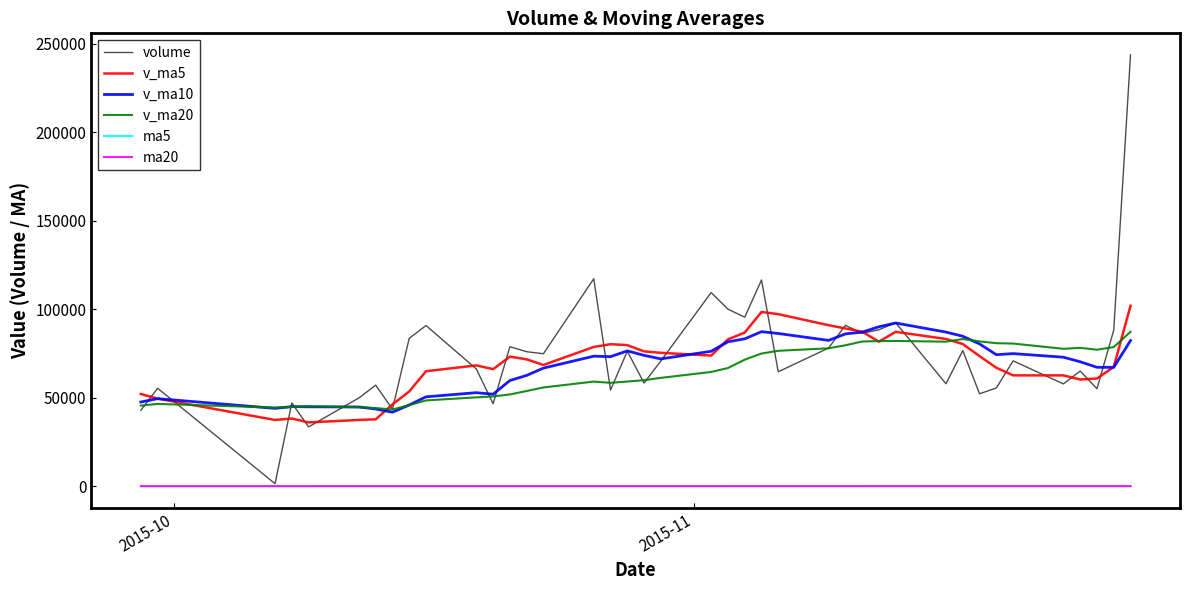

True or false: ma5 and v_ma5 cross at least once.

False